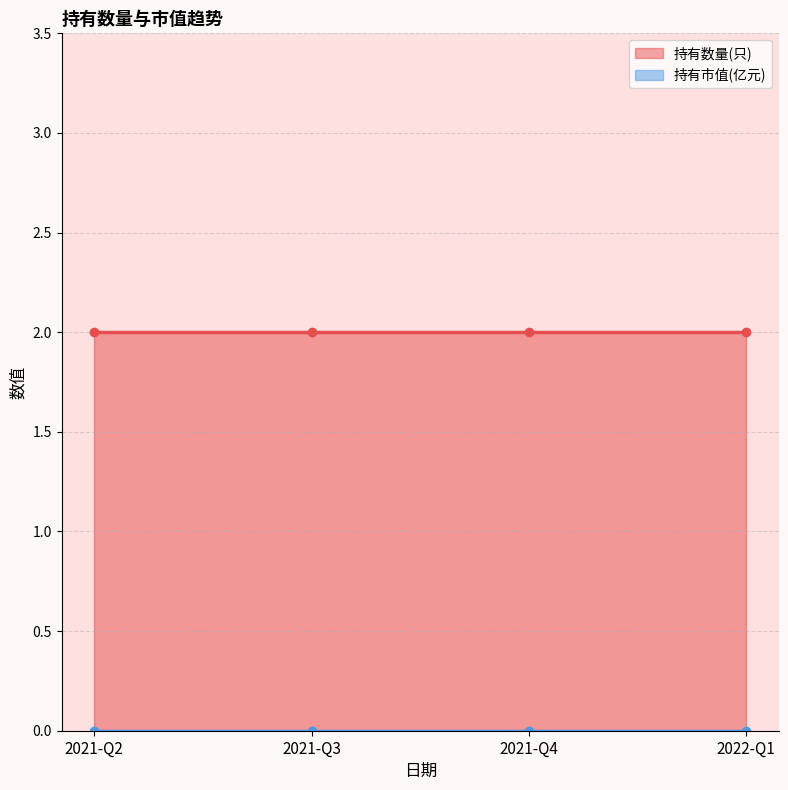

At 2021-Q4, list the series in order from largest to smallest.

持有数量(只), 持有市值(亿元)